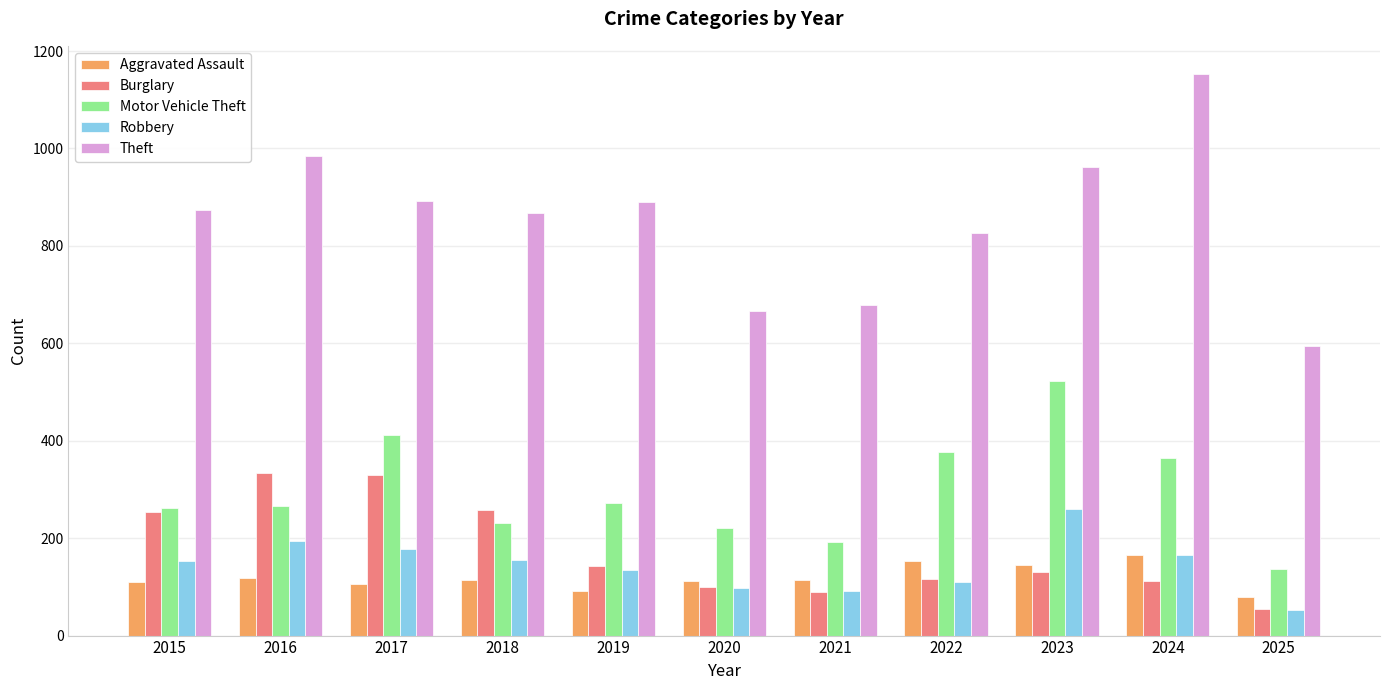

What is the difference between the maximum and minimum values in the Motor Vehicle Theft series?

386